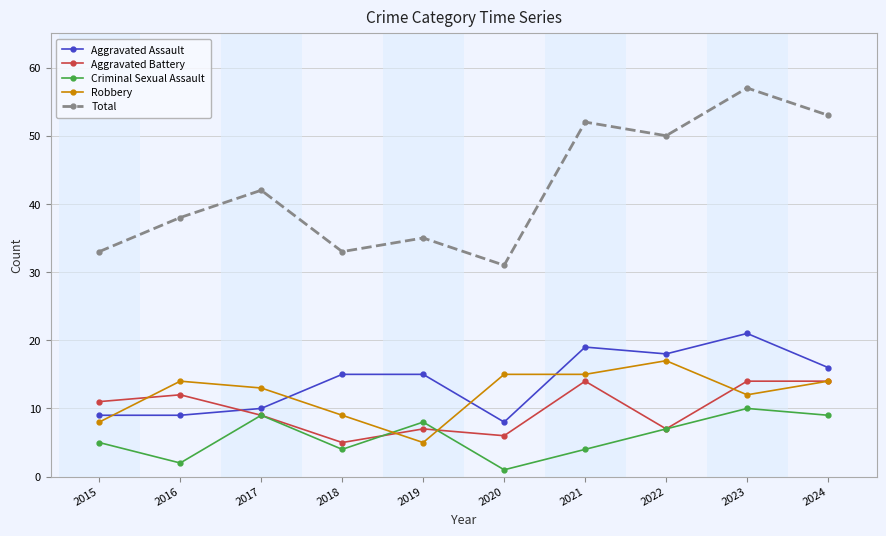

Which series has the largest range (max minus min)?

Total